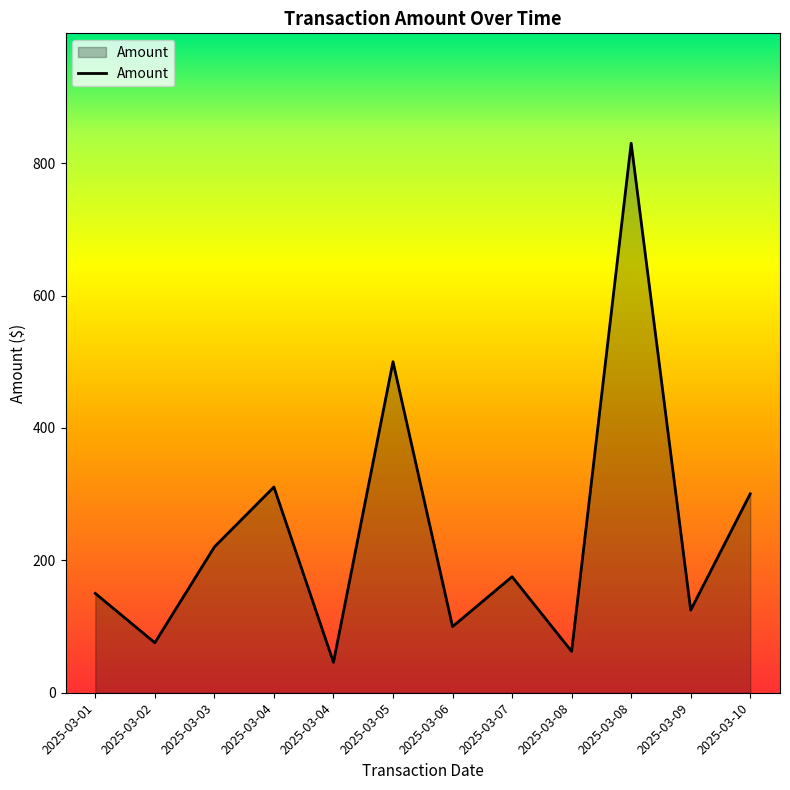

What is the difference between the second highest and minimum values?

454.0